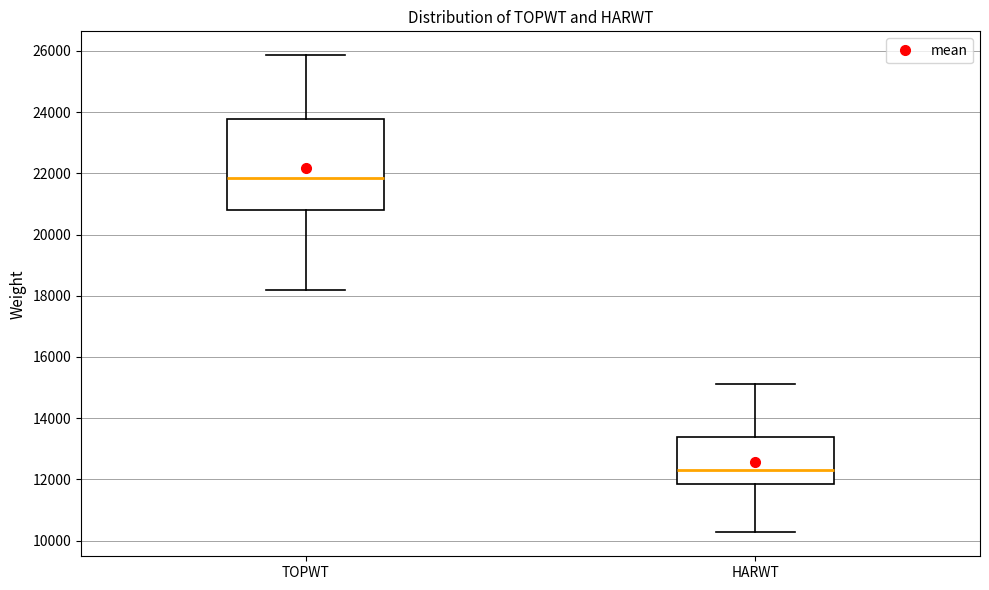

Reading left to right, read every box against the y-axis: the position of its median line, the range the box covers, and the ends of its whiskers. The values are not printed on the chart, so give them approximately, as read against the axis.

TOPWT: median 21800, box 20800 to 23800, whiskers 18200 to 25800
HARWT: median 12200, box 11800 to 13400, whiskers 10200 to 15200